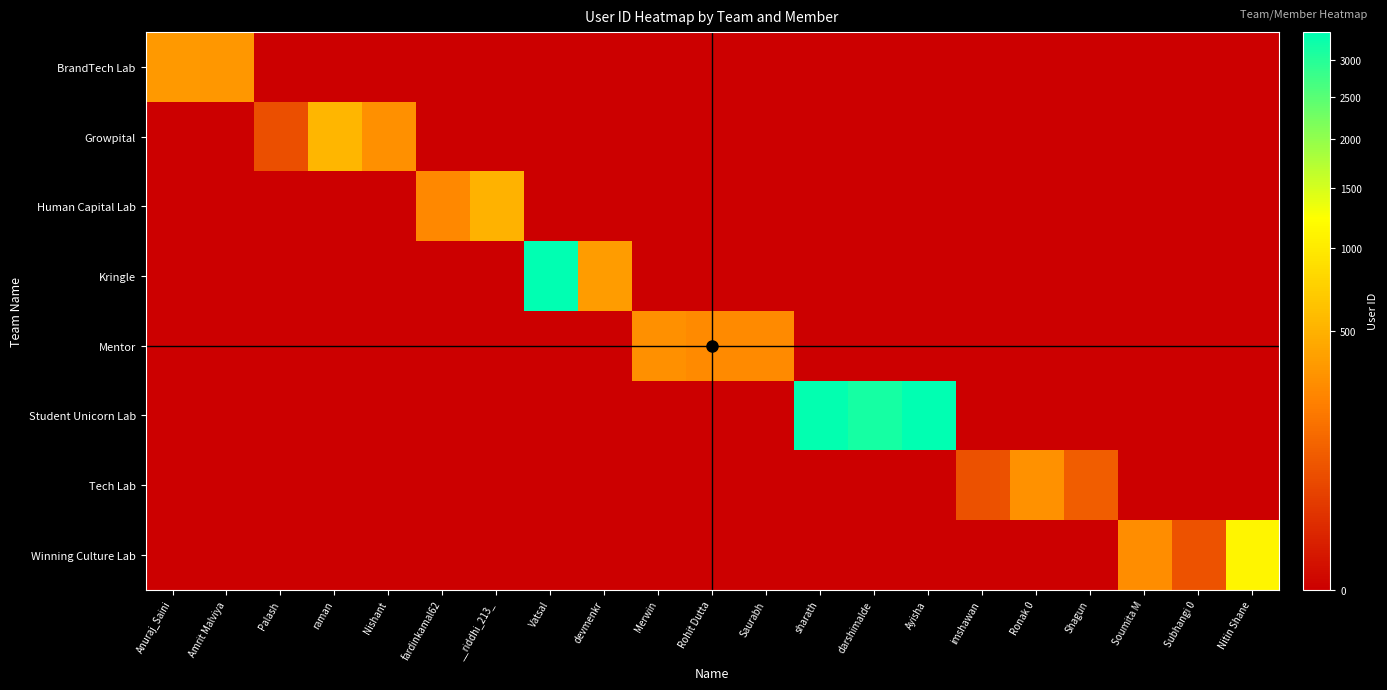

Between Nishant and Rohit Dutta, which series saw the biggest shift?

Growpital